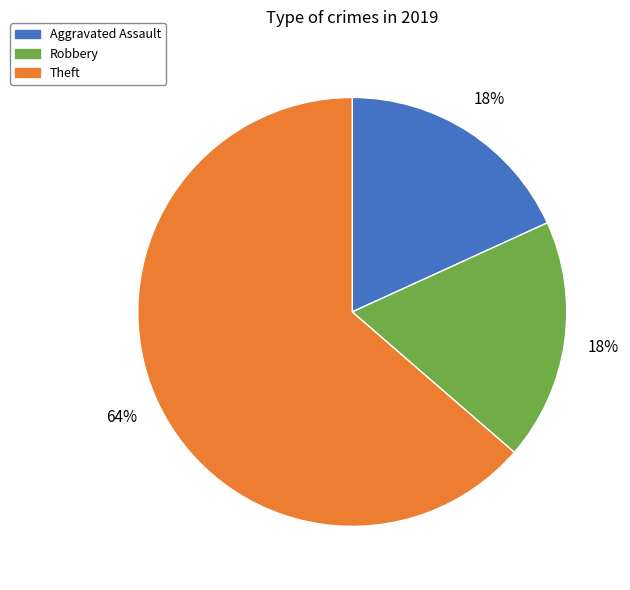

To the nearest percent, what is the average slice percentage?

33%